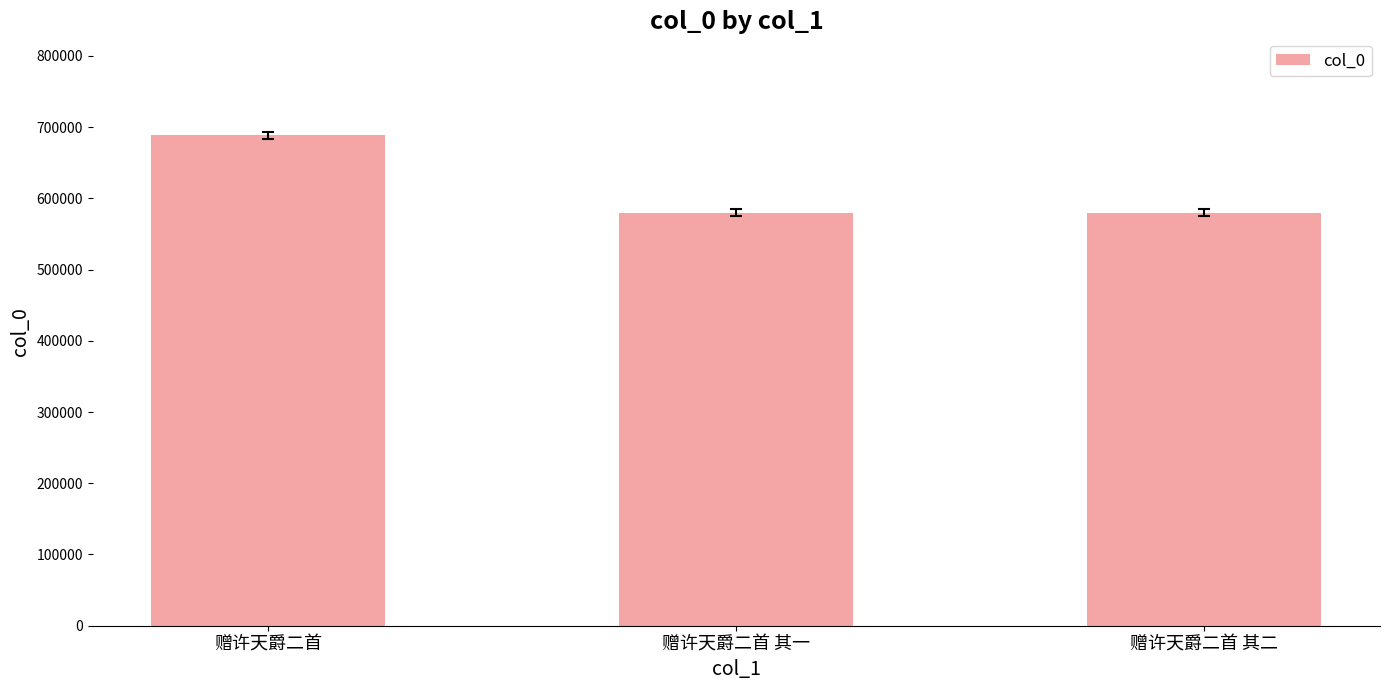

What is the difference between the maximum and second lowest values?

108414